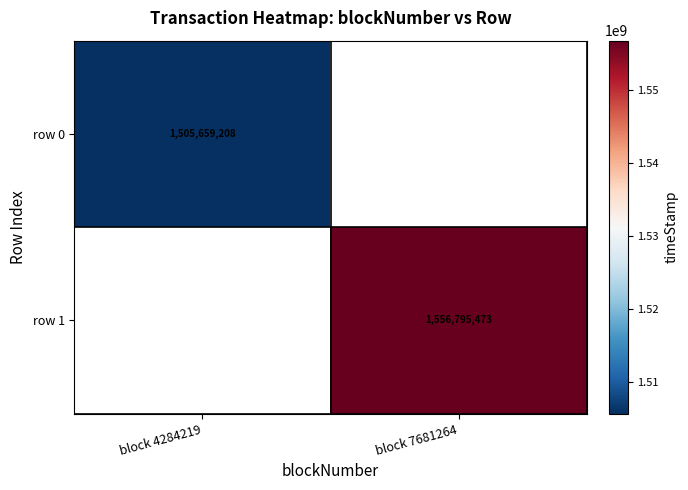

How many categories are shown in the chart?

2